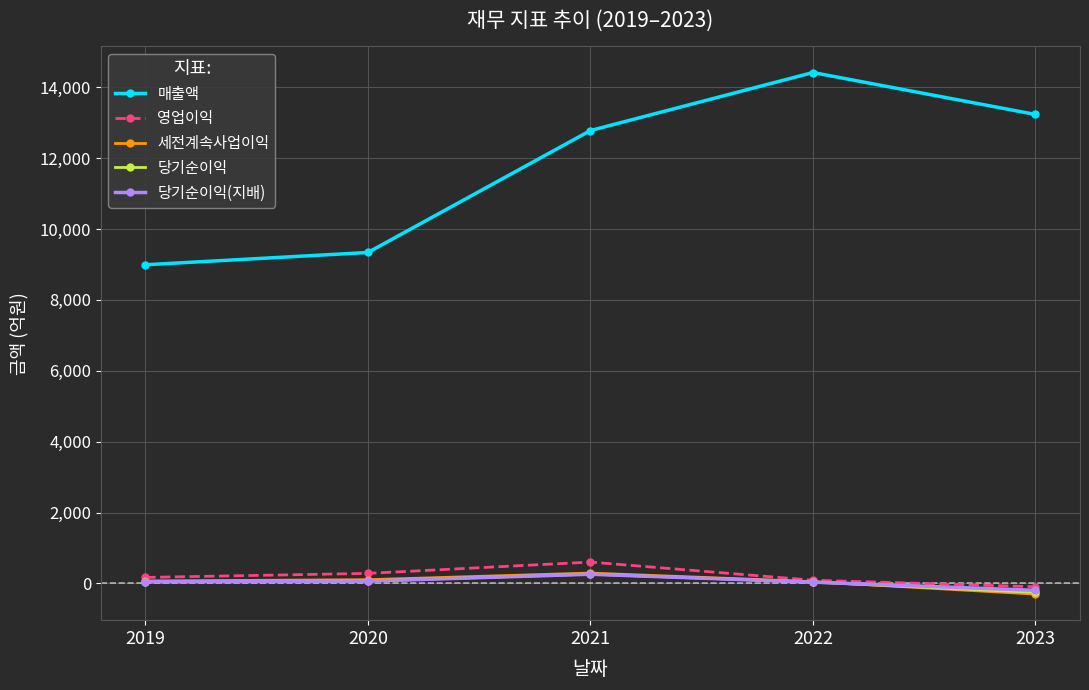

True or false: 매출액 and 당기순이익(지배) cross at least once.

False